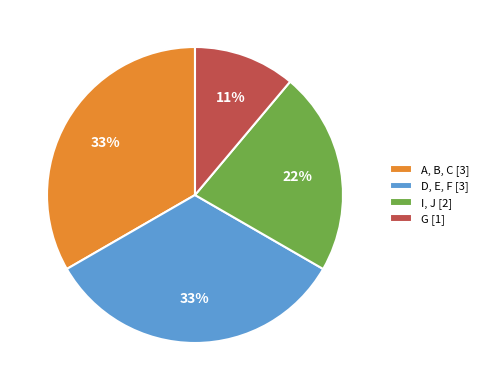

The D, E, F [3] slice represents 45% of the pie. True or false?

False